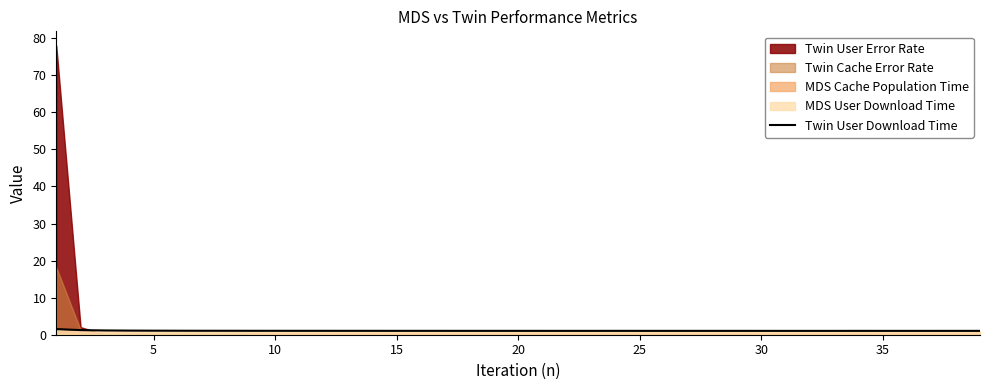

Where is the data nearest to the value 1?

30